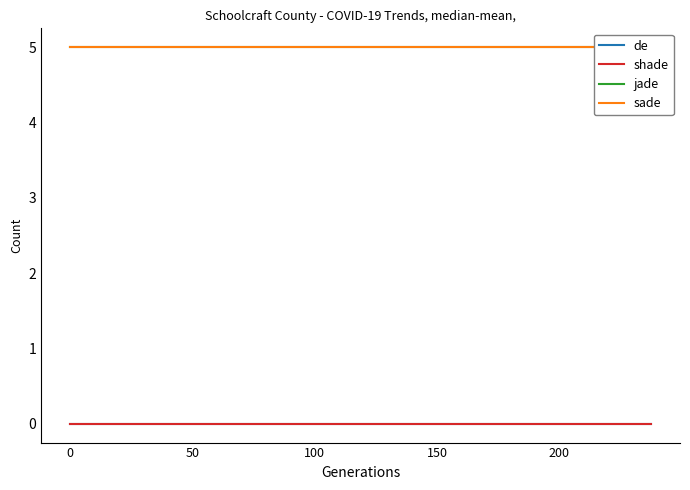

Does the chart have visible grid lines?

No